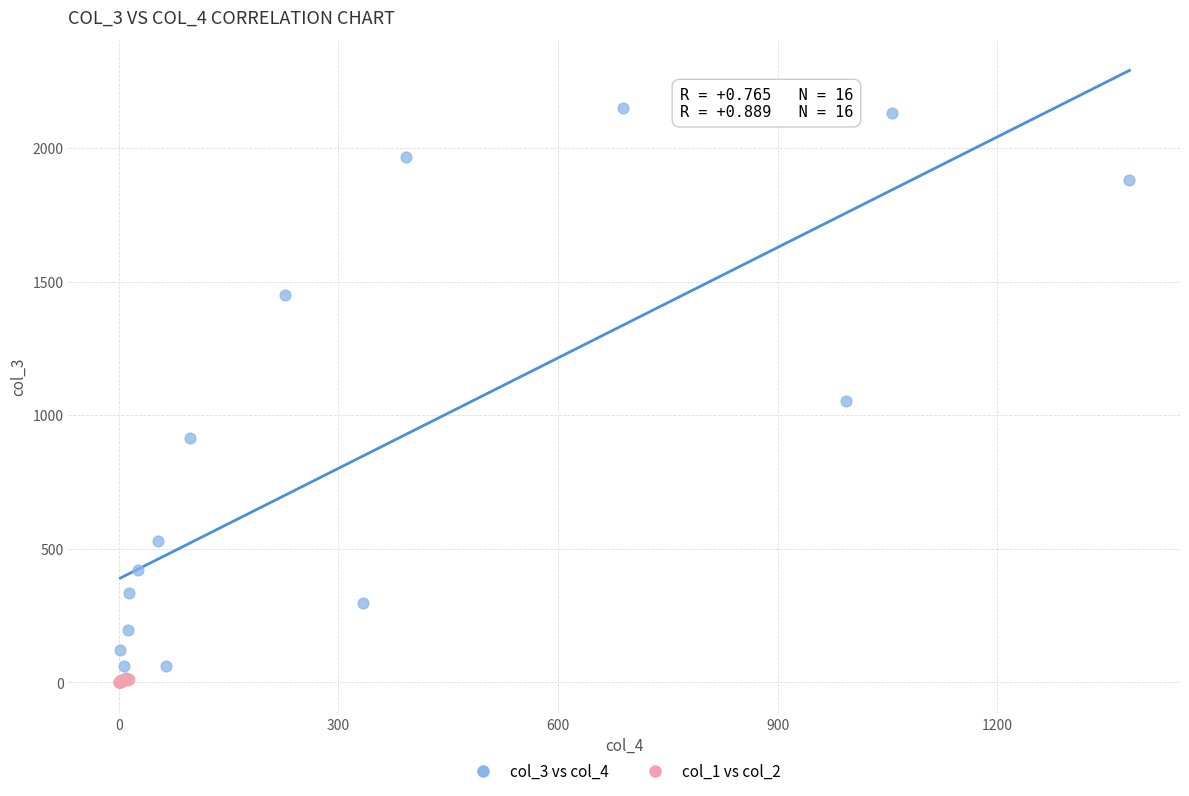

Which series has the largest Y range (max minus min)?

col_3 vs col_4